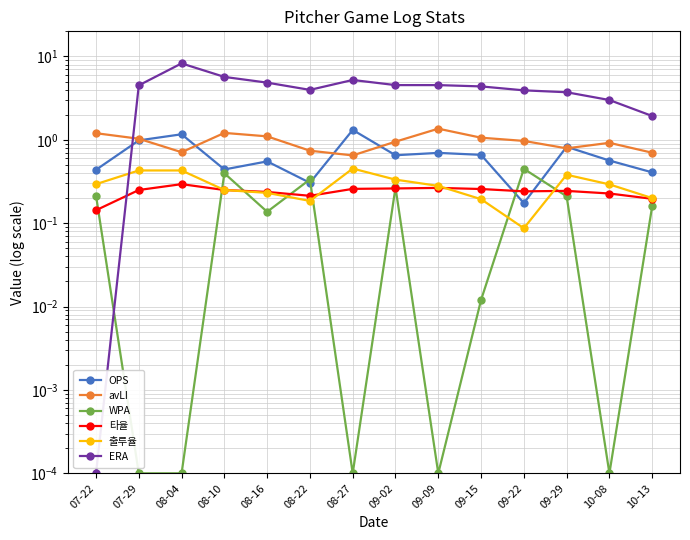

What is the total value across all series at 08-10?

8.2